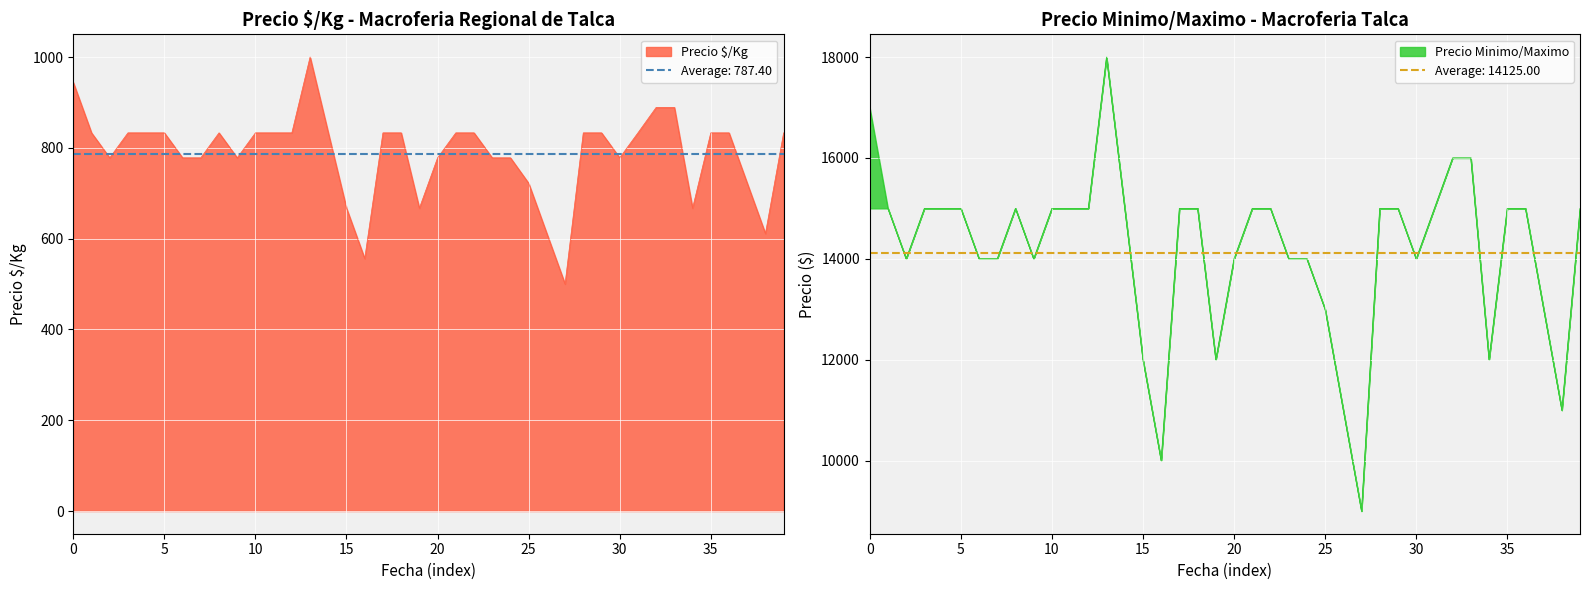

What is the maximum value shown in the chart?

18000